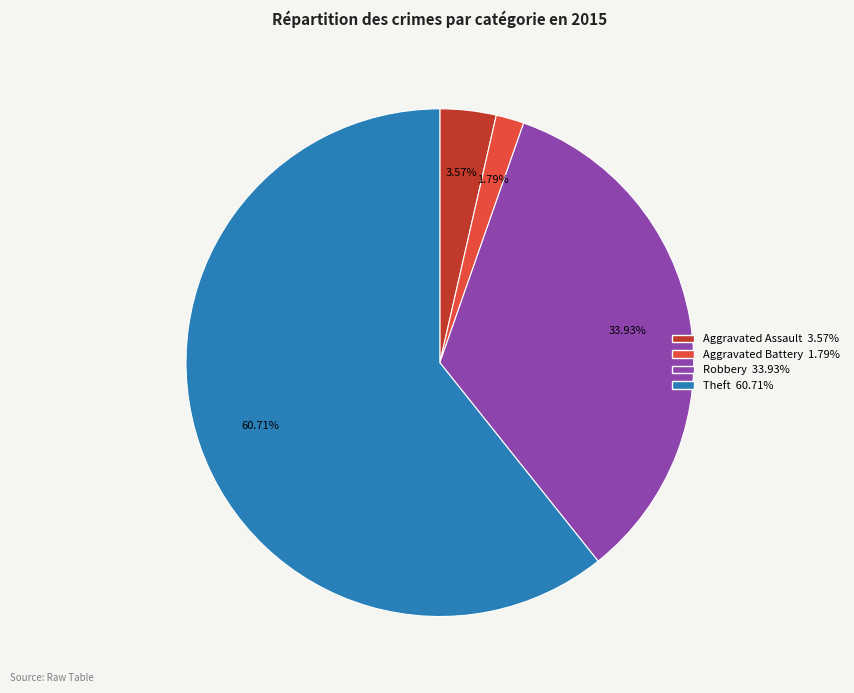

What is the total percentage of Theft and Aggravated Assault?

64.3%